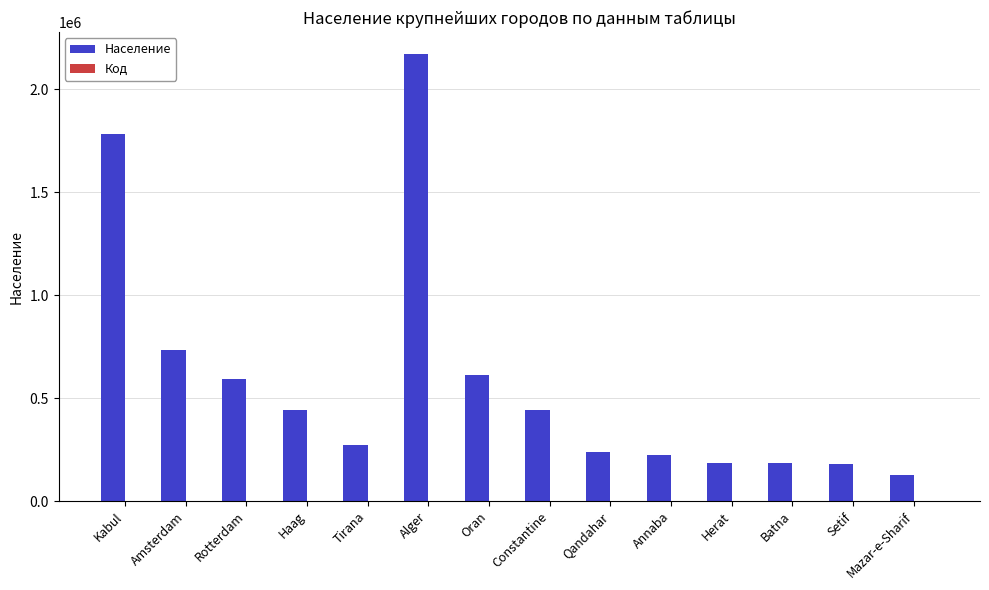

How many categories are shown in the chart?

14